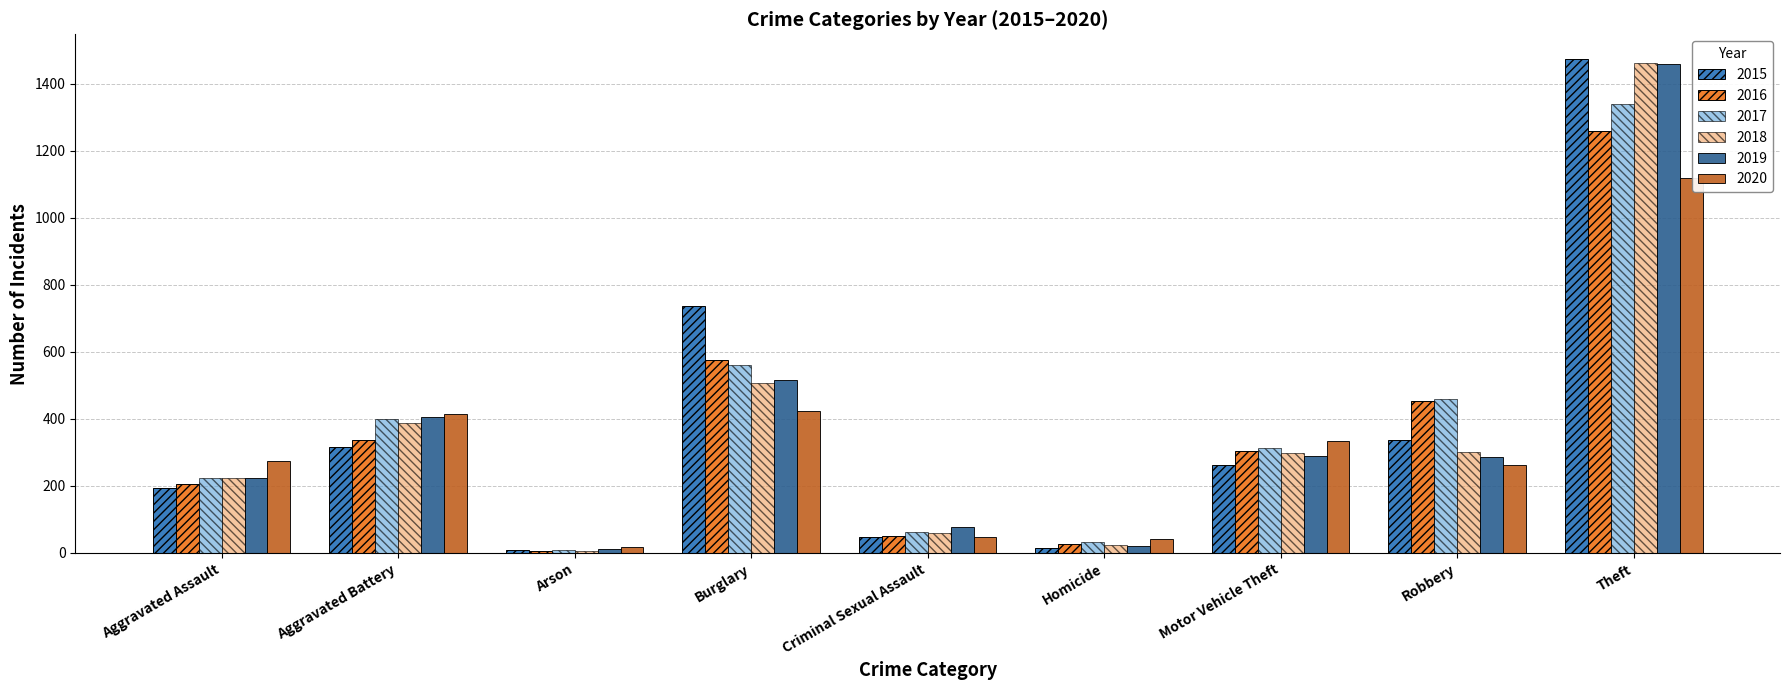

At how many categories does at least one series exceed 837?

1